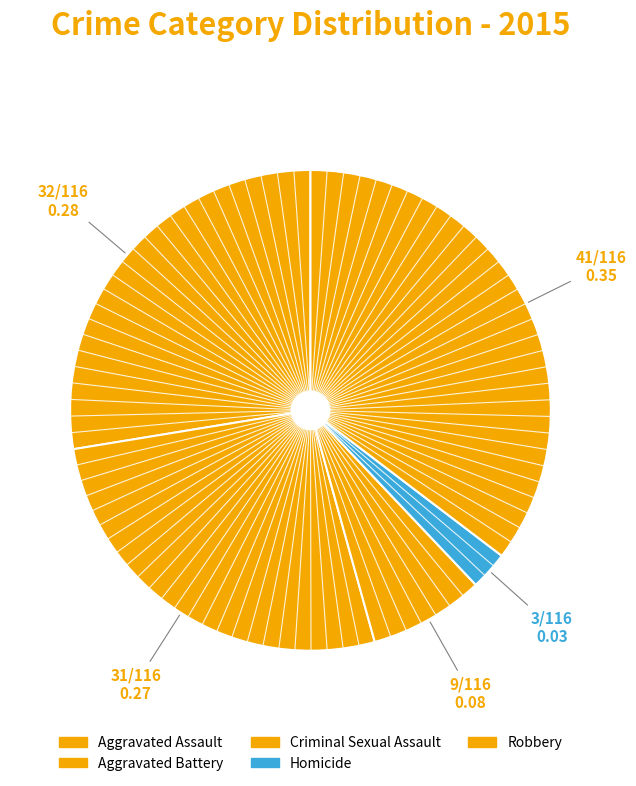

Count the number of slices in the pie.

5